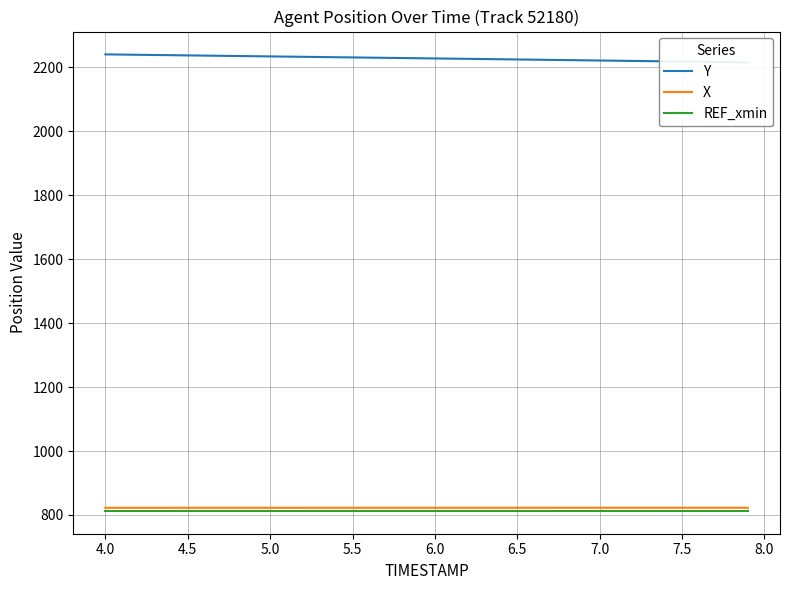

What is the maximum value for REF_xmin?

812.8